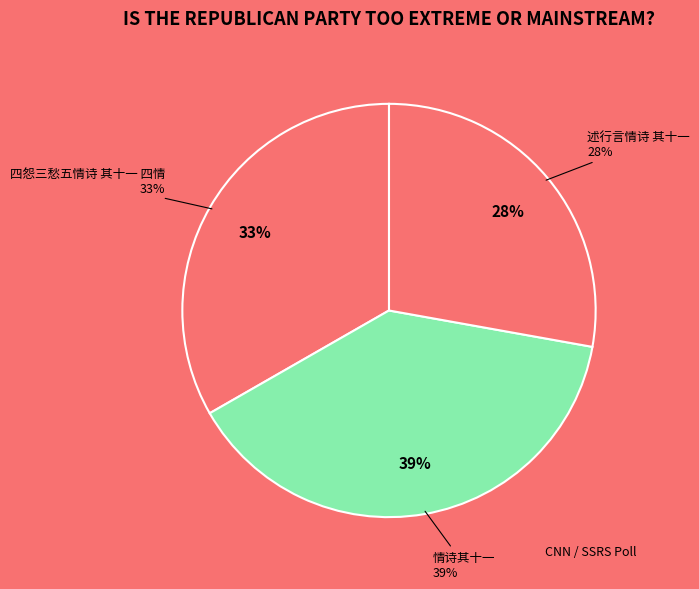

Count the number of slices in the pie.

3